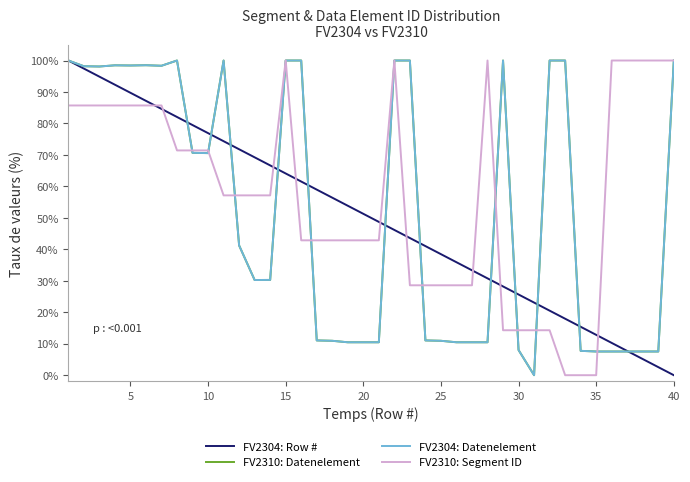

Is this an area chart (filled region under the line)?

No